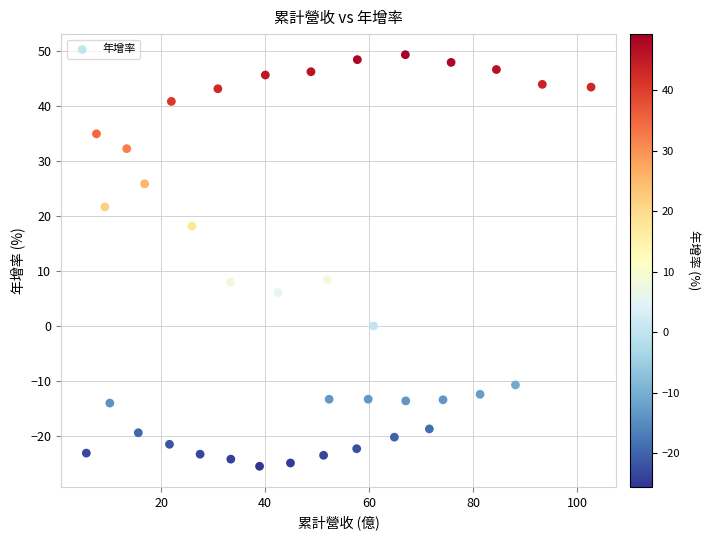

What is the range of X values (max minus min)?

97.1